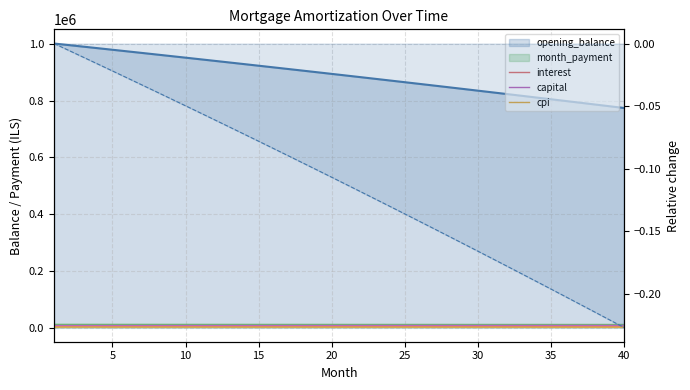

True or false: cpi and interest cross at least once.

False